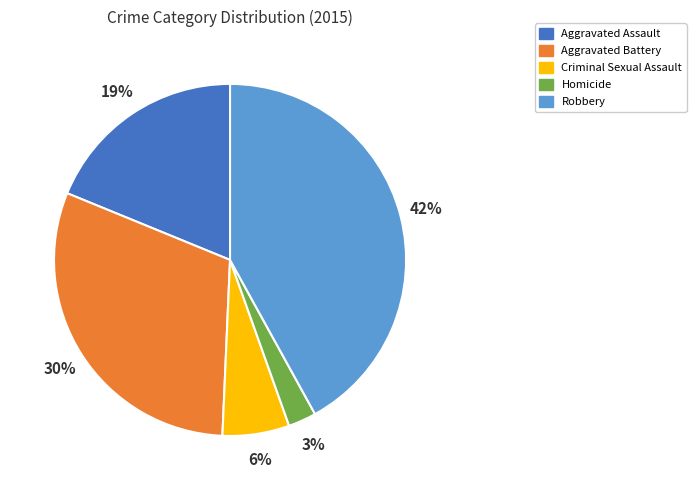

To the nearest percent, what is the average slice percentage?

20%